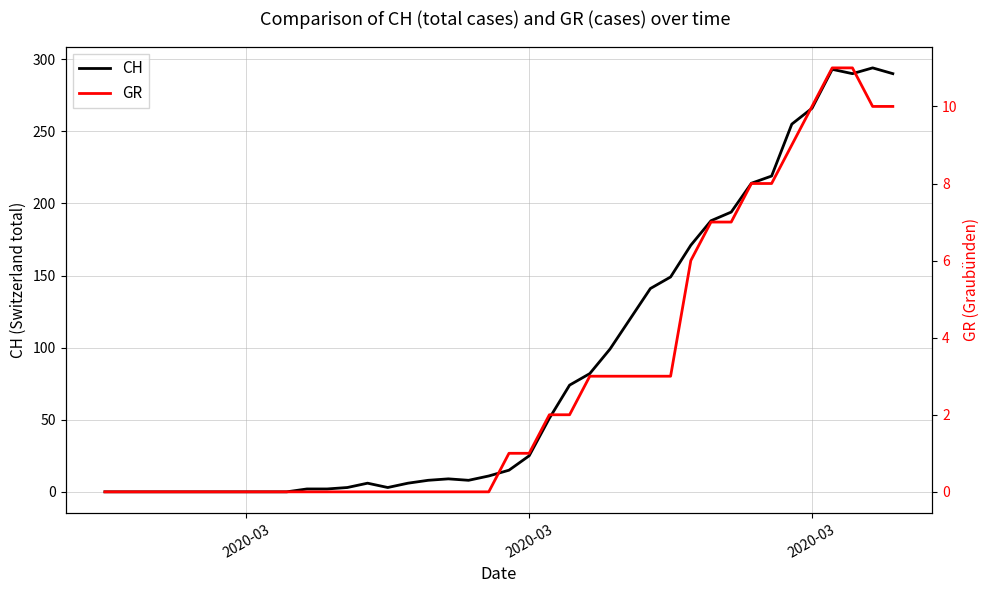

How many values in GR are above zero?

20